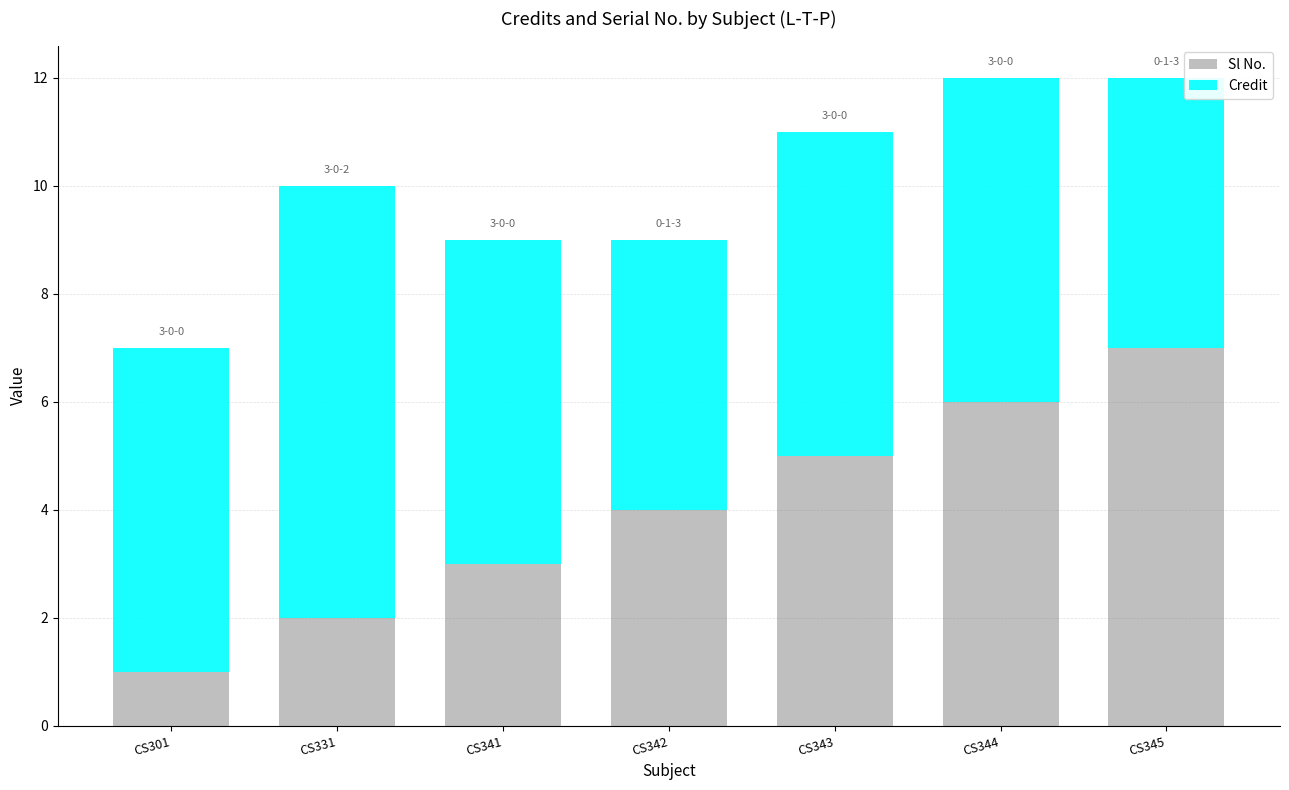

How many data points does each series have?

7